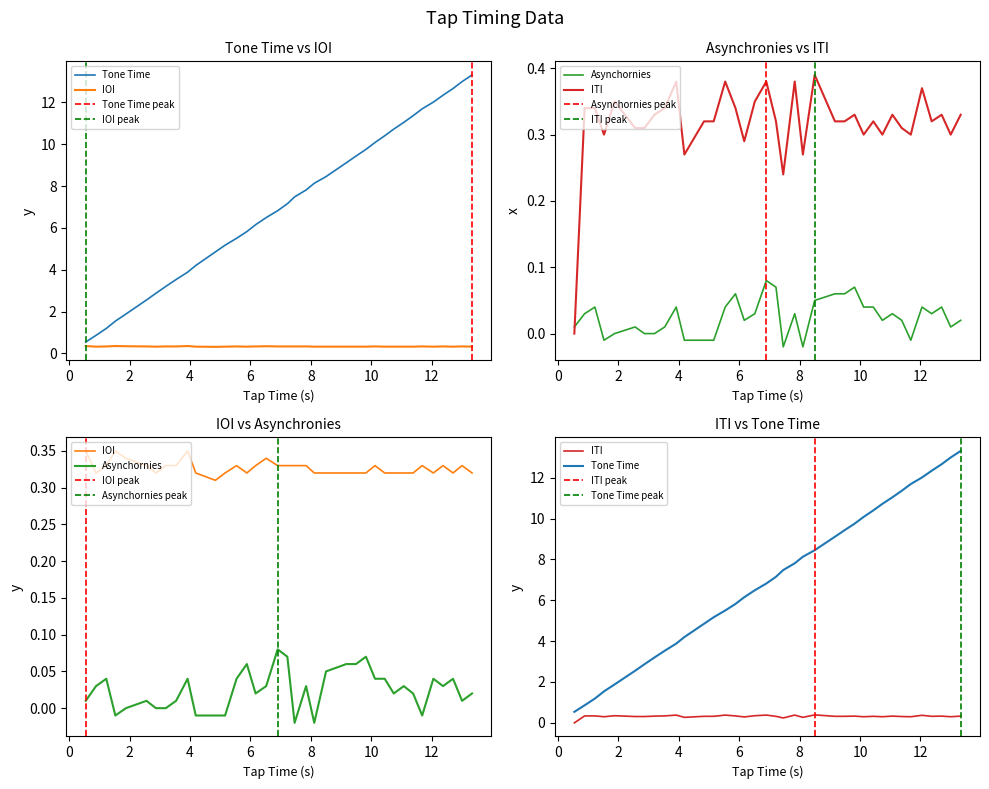

Is it true that ITI equals 0.3 at 11.68?

True